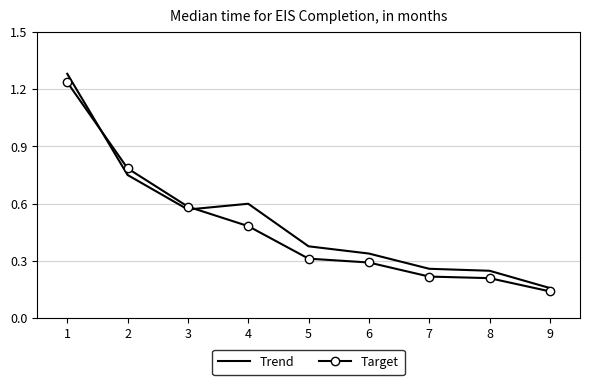

Between 2 and 7, which series saw the biggest shift?

Target